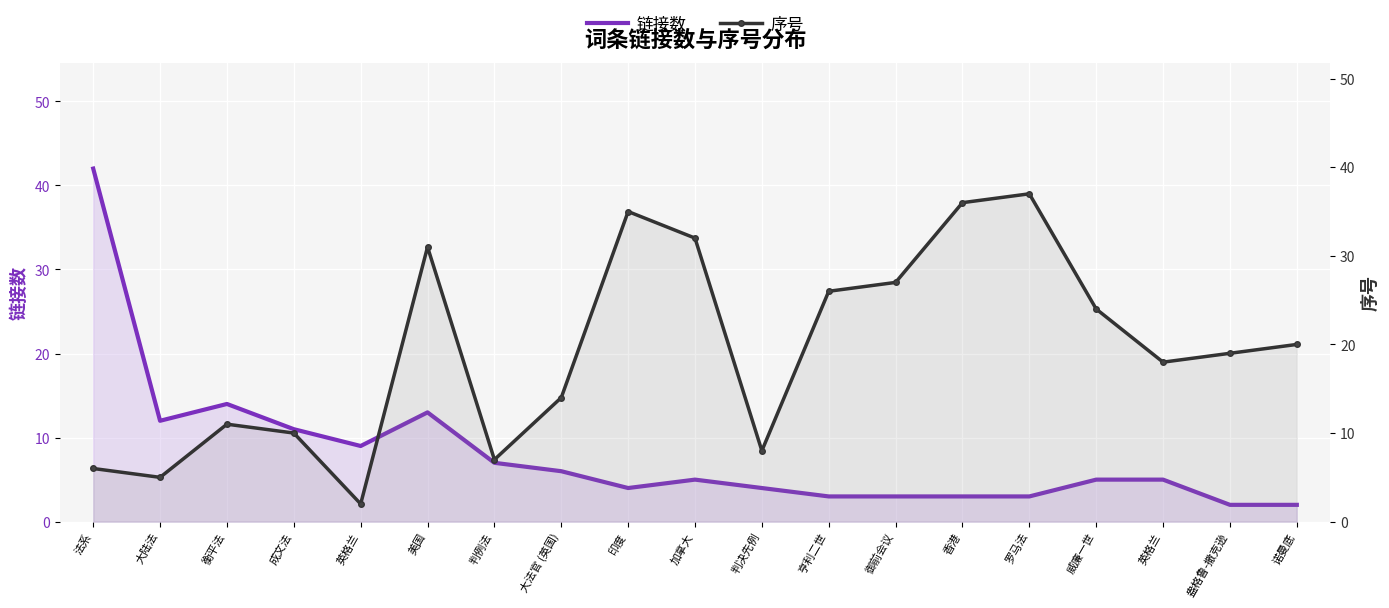

What is the label of the 4th point from the left?

成文法